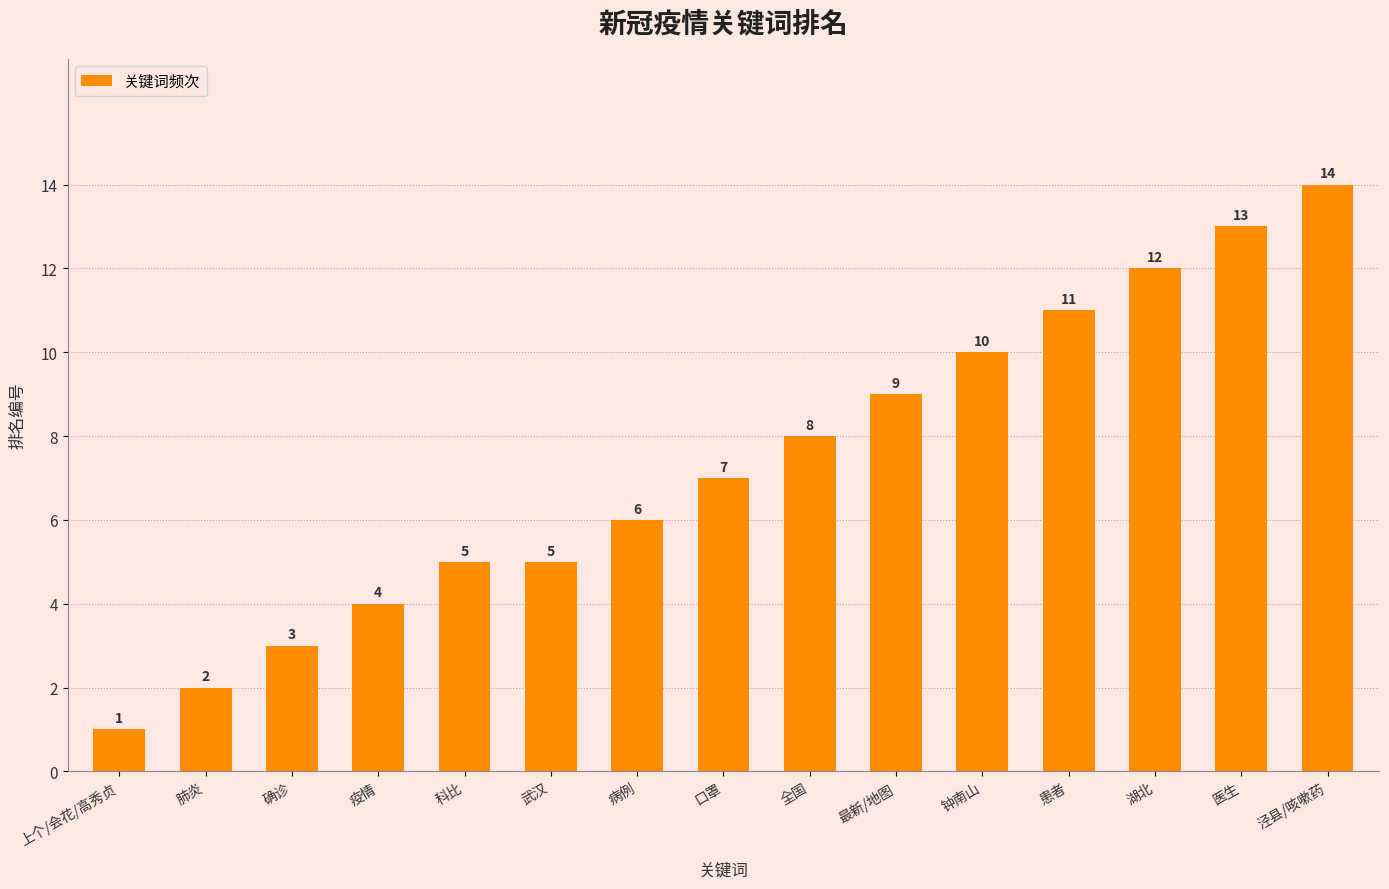

Are the bars grouped side by side (vs. stacked)?

No